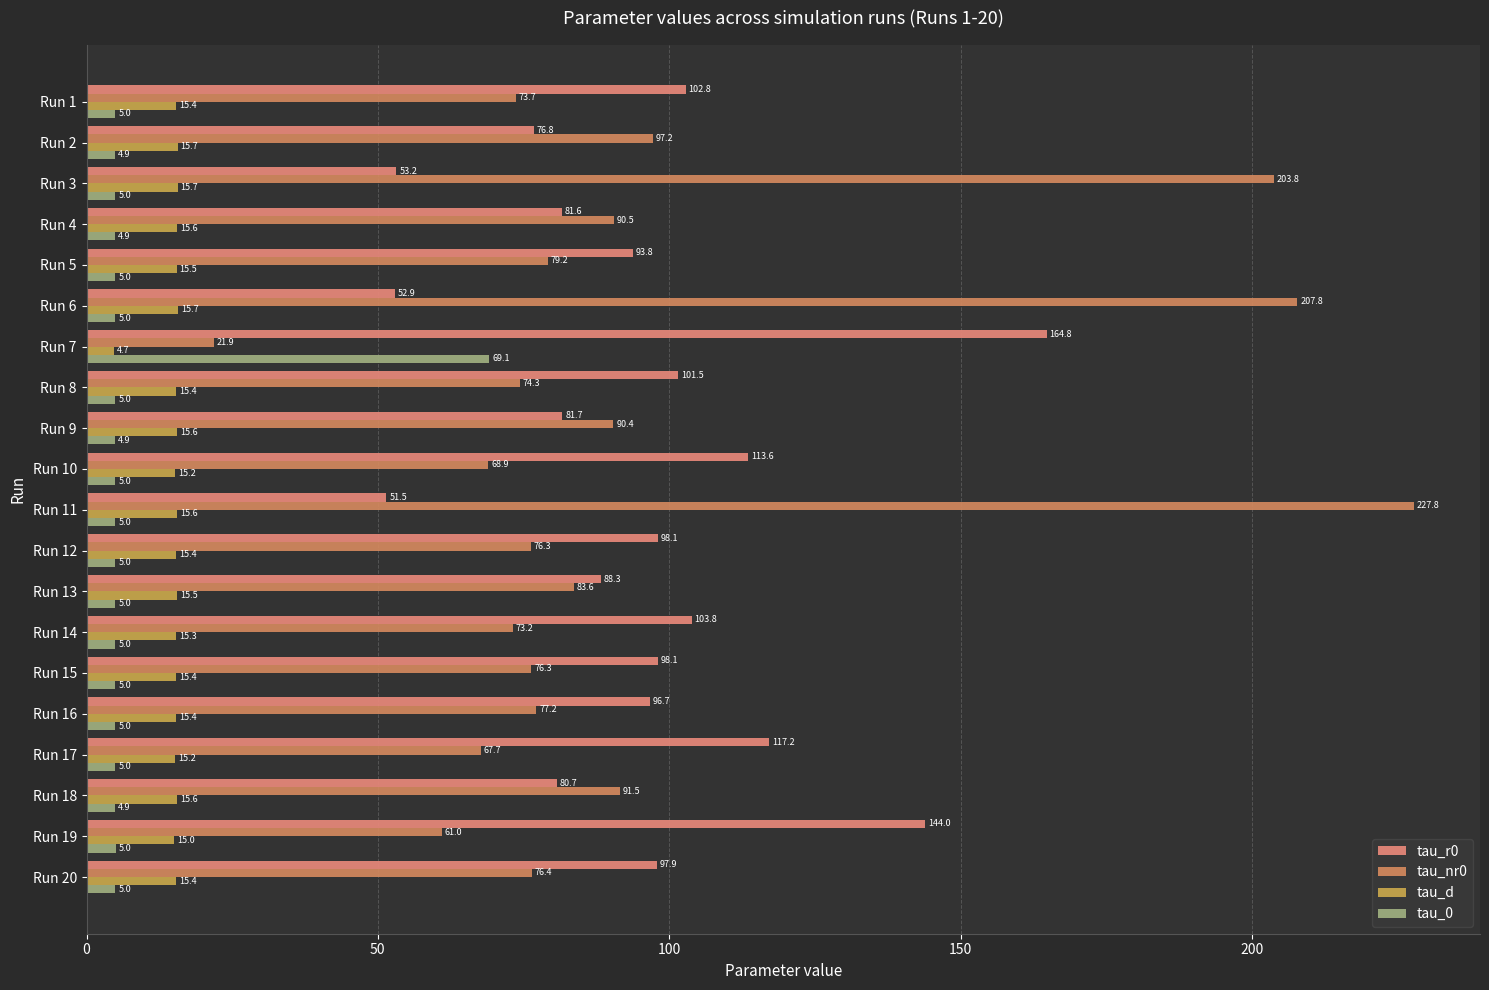

What is the value of the tau_0 bar at the 12th from the left?

5.0